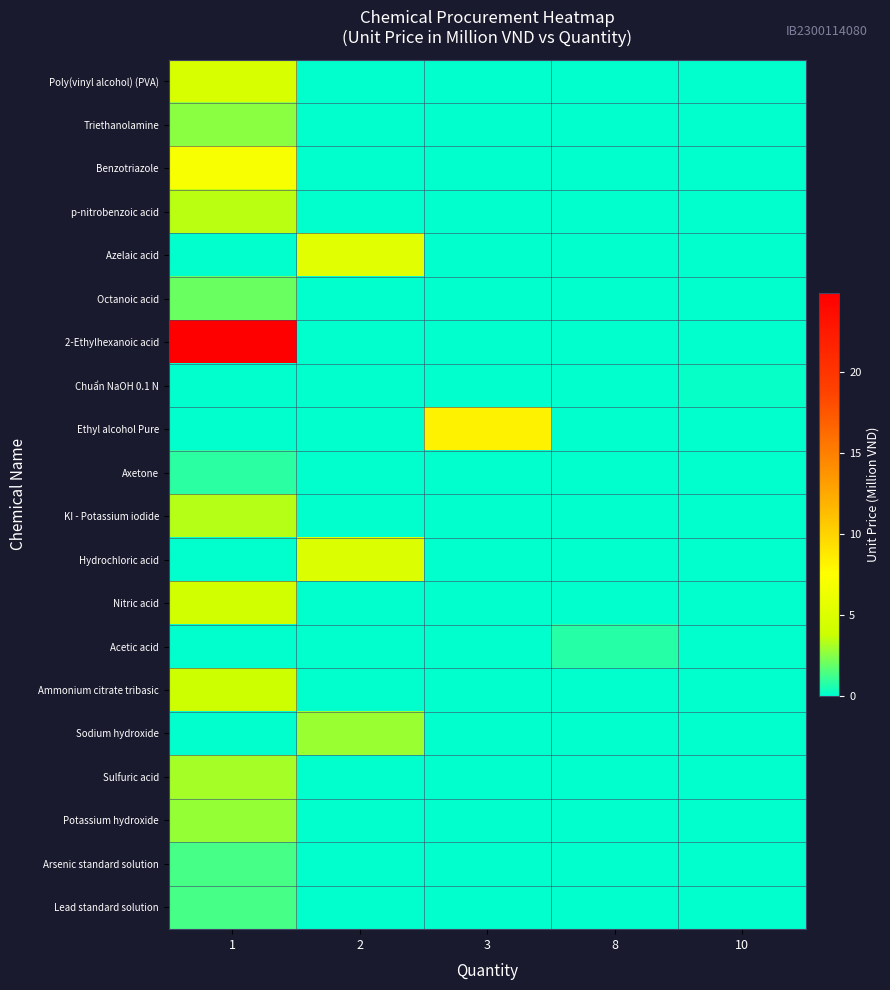

How many data points does each series have?

5